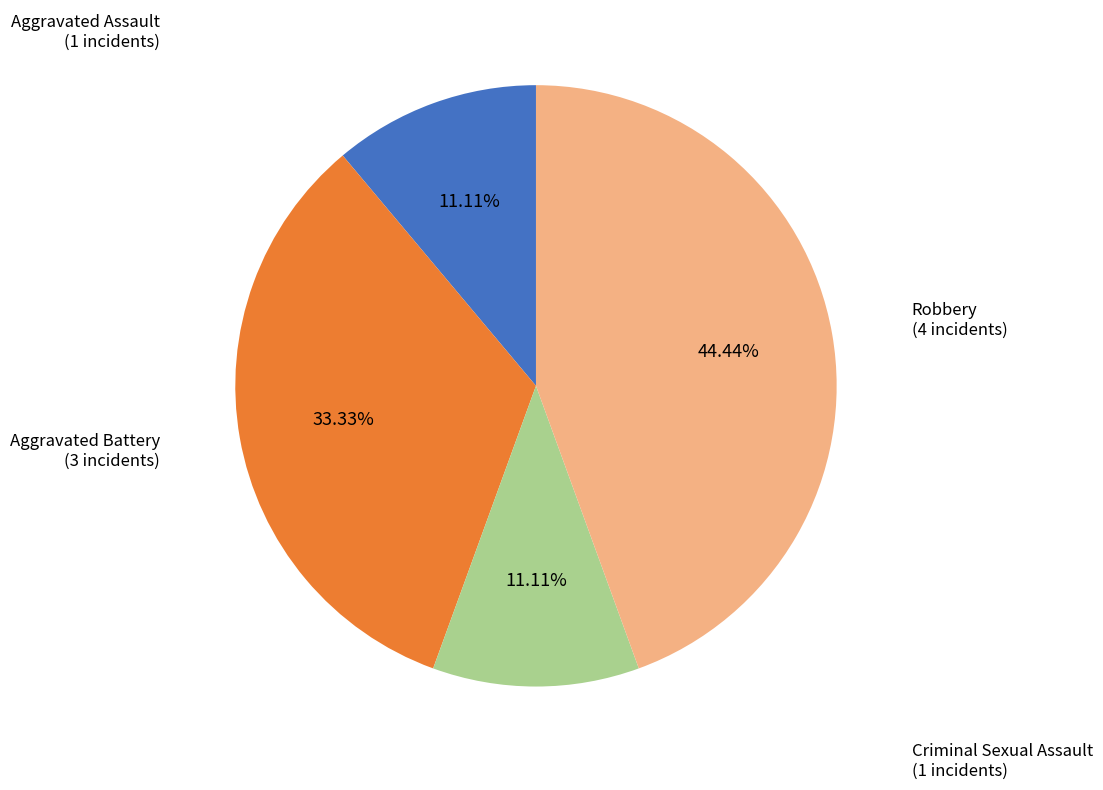

What percentage is NOT represented by Robbery?

55.6%